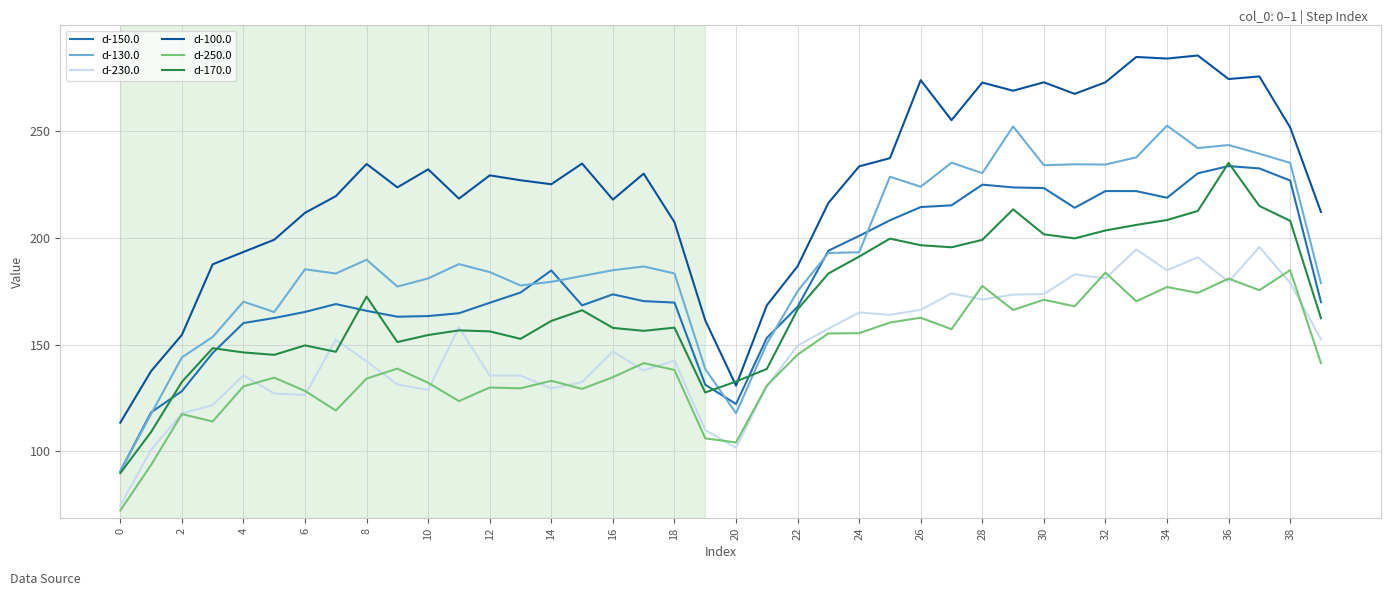

Which series has the largest total across all categories?

d-100.0